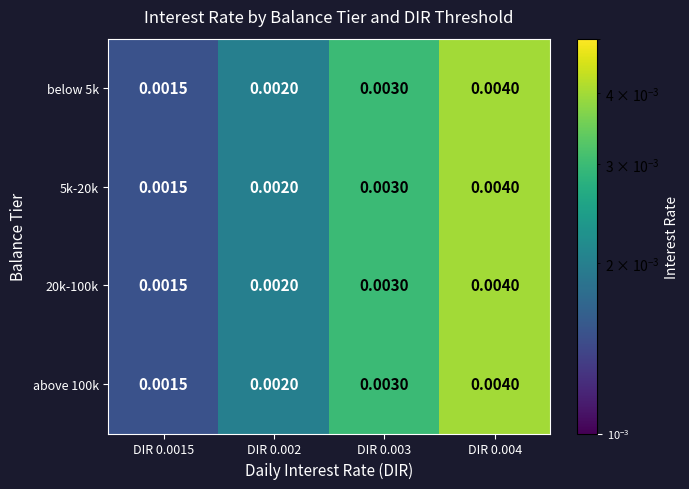

How many distinct data groups are displayed?

4